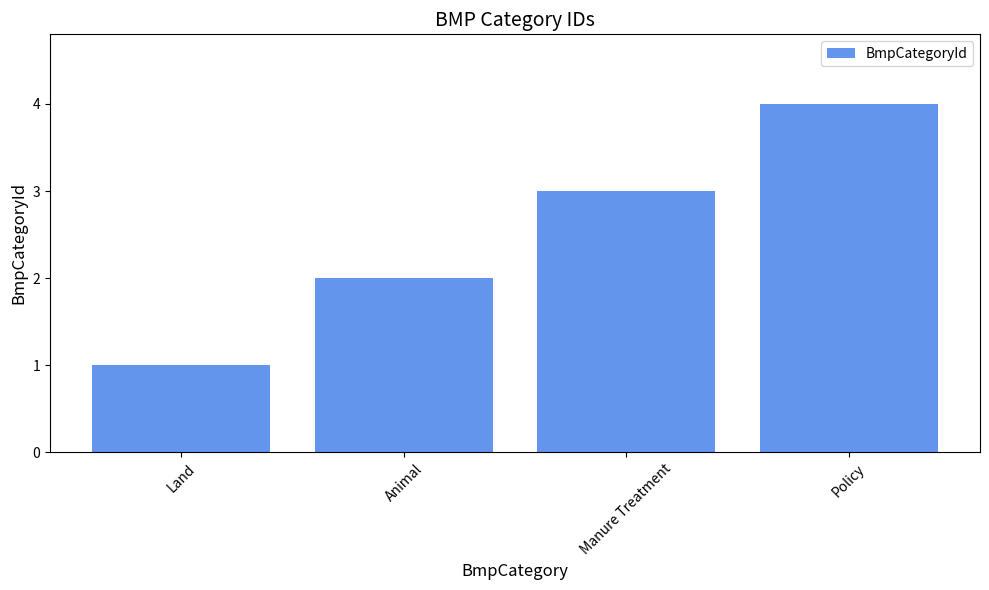

Reading left to right, list all the values displayed in this chart.

1	2	3	4